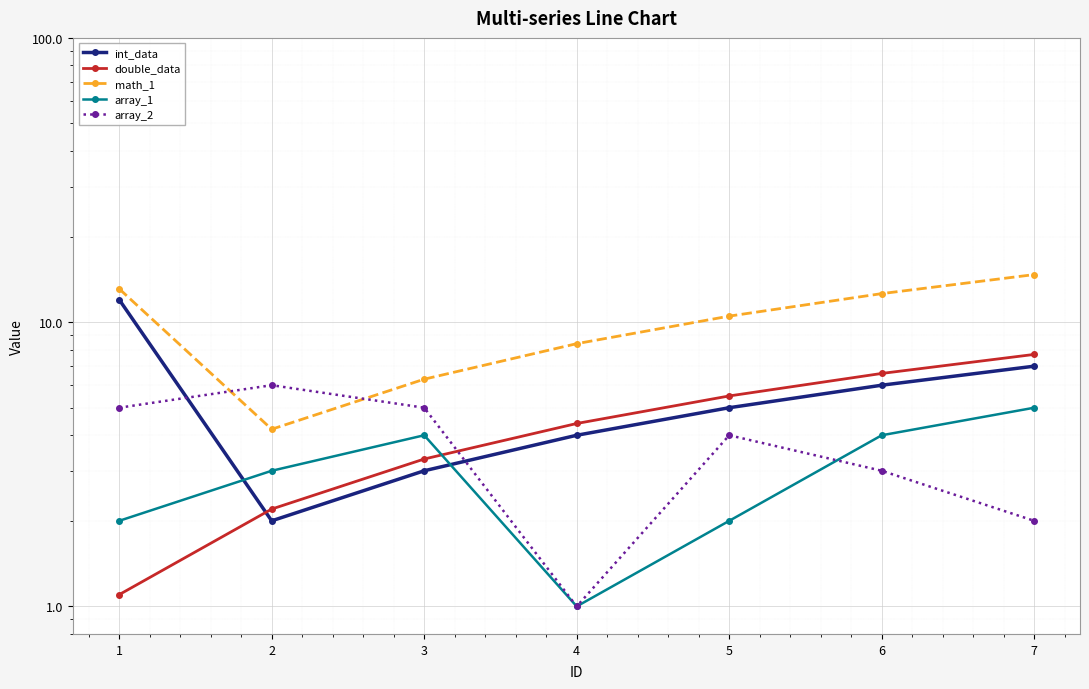

How many int_data values are between 3 and 7?

5